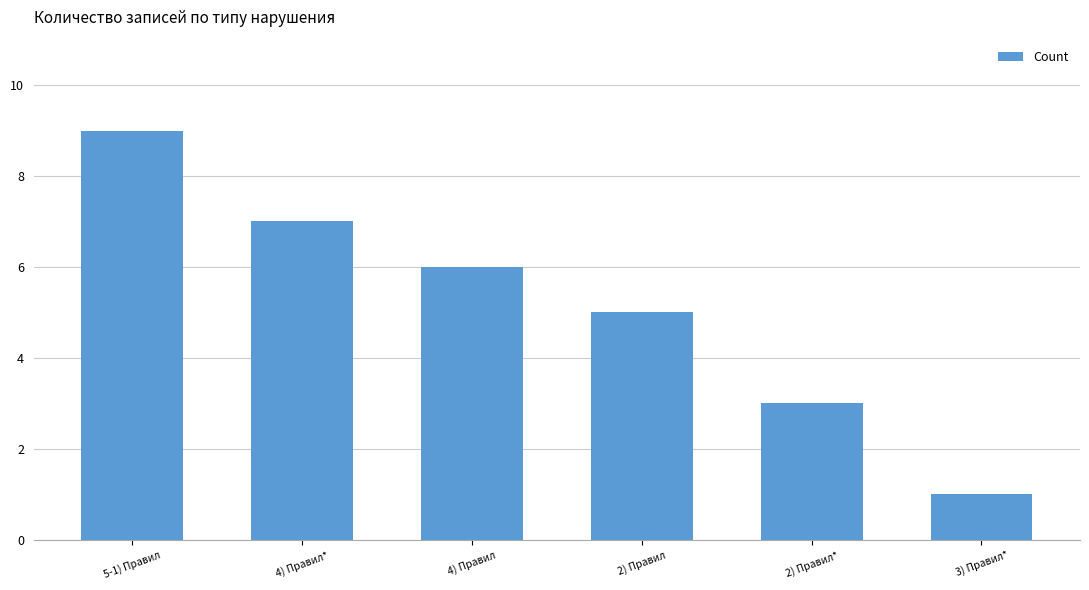

The chart shows a value of 1 at 3) Правил*. True or false?

True